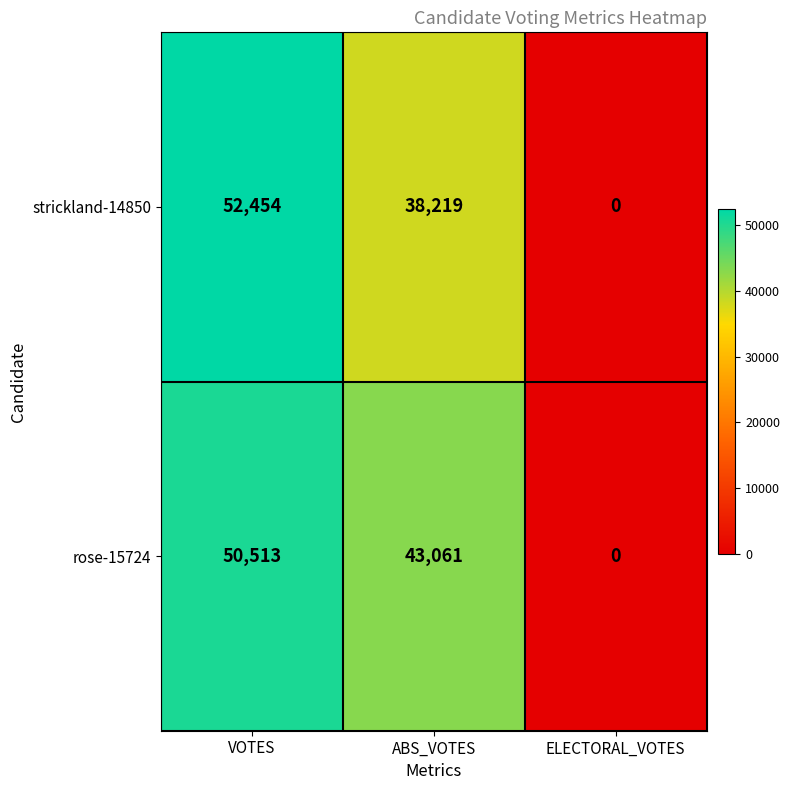

Reading left to right, extract all data points from this chart.

strickland-14850: 52454	38219	0
rose-15724: 50513	43061	0